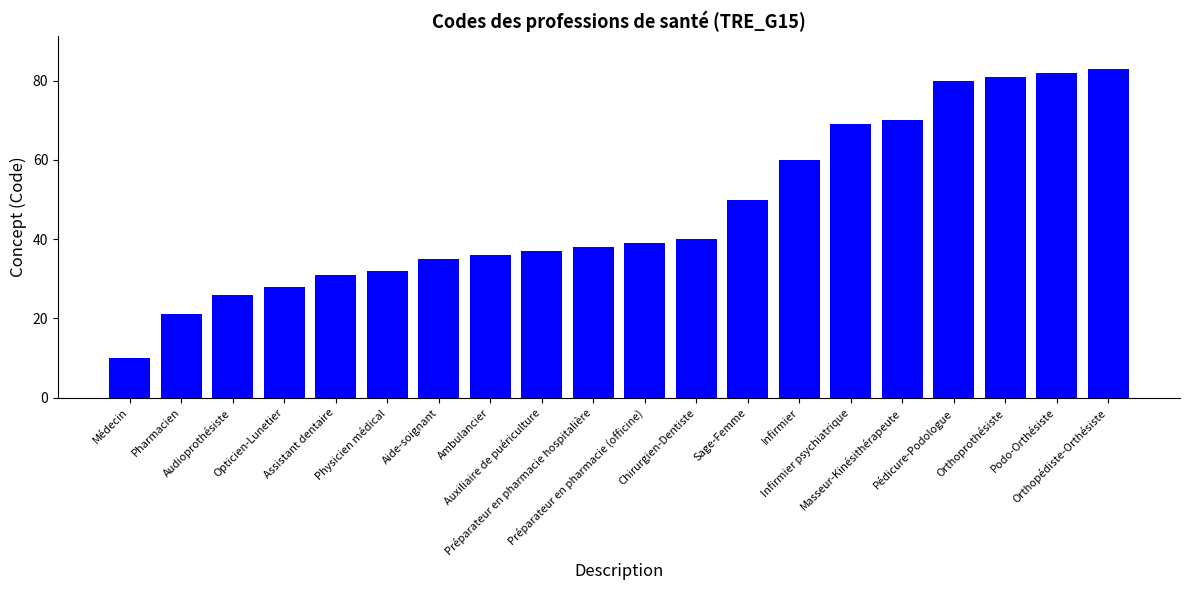

What is the value of the 13th bar from the left?

50